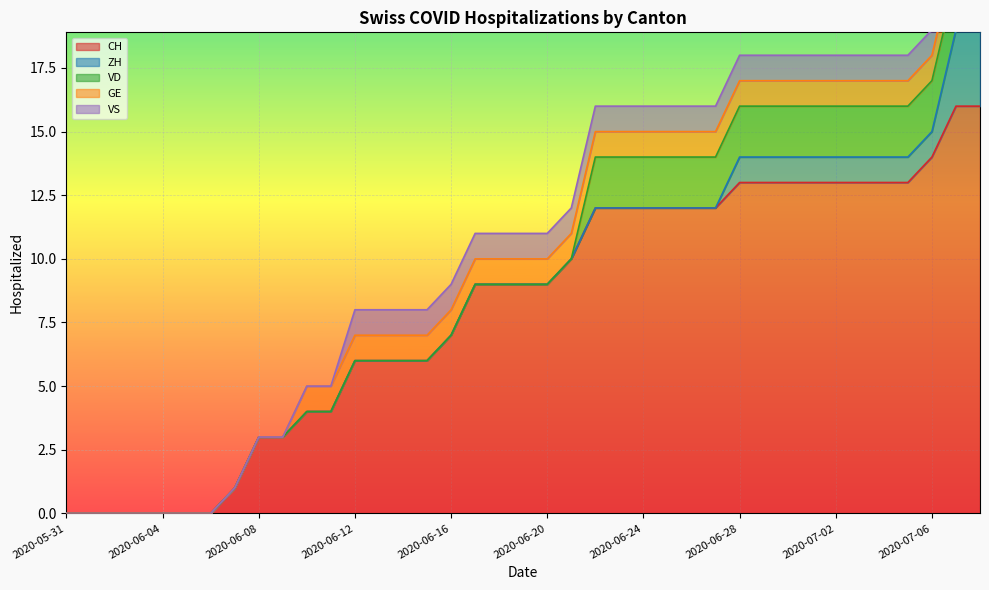

True or false: GE has more than 2 interior local peaks.

False